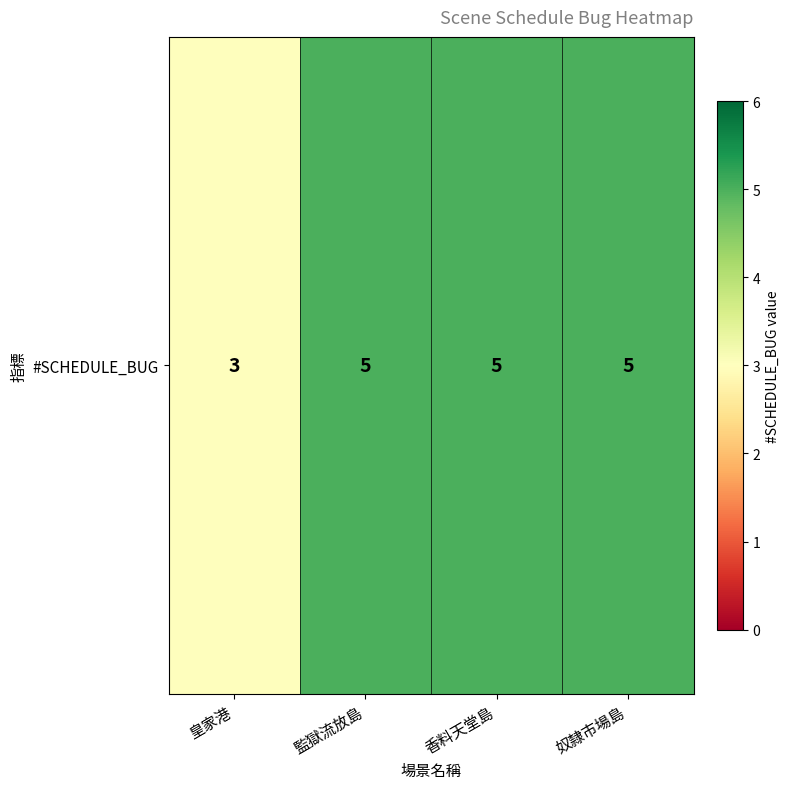

Reading right to left, what are all the values shown in this chart?

5	5	5	3